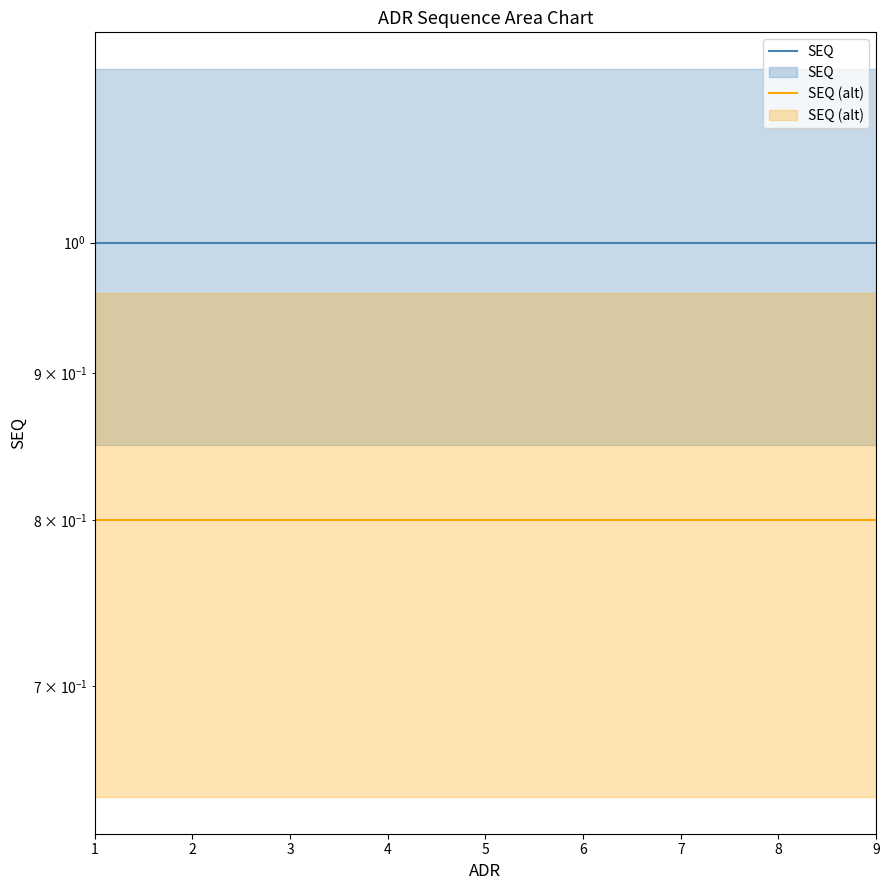

At which category is the sum across all series the highest?

1